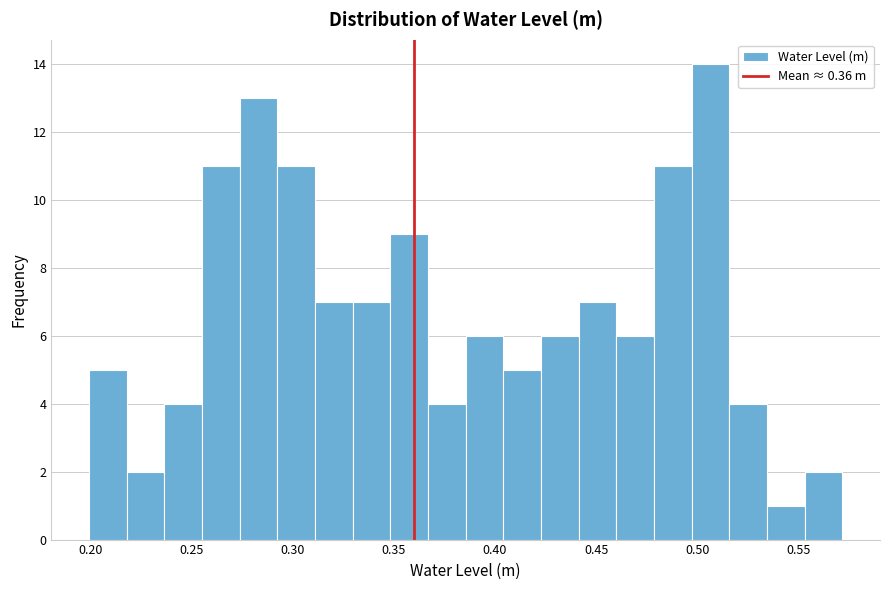

Around what value on the x-axis is the tallest bar? Give the approximate position of its centre, as read against the axis.

0.505